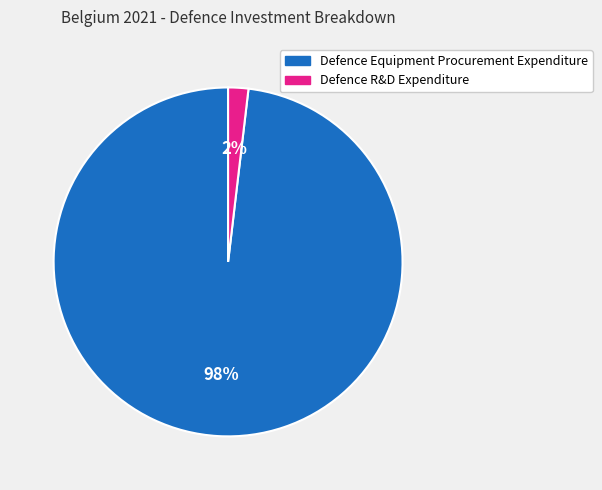

What is the largest slice in the pie chart?

Defence Equipment Procurement Expenditure